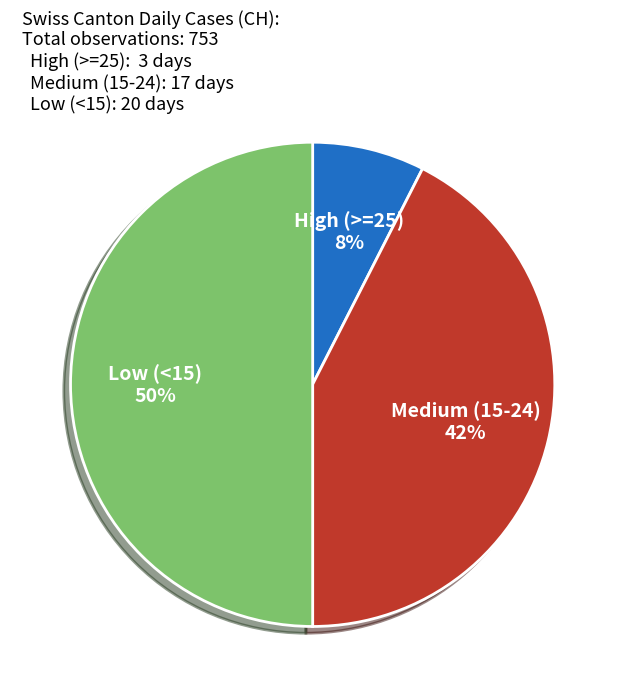

To the nearest percent, what percentage of the pie is Low (<15)?

50%